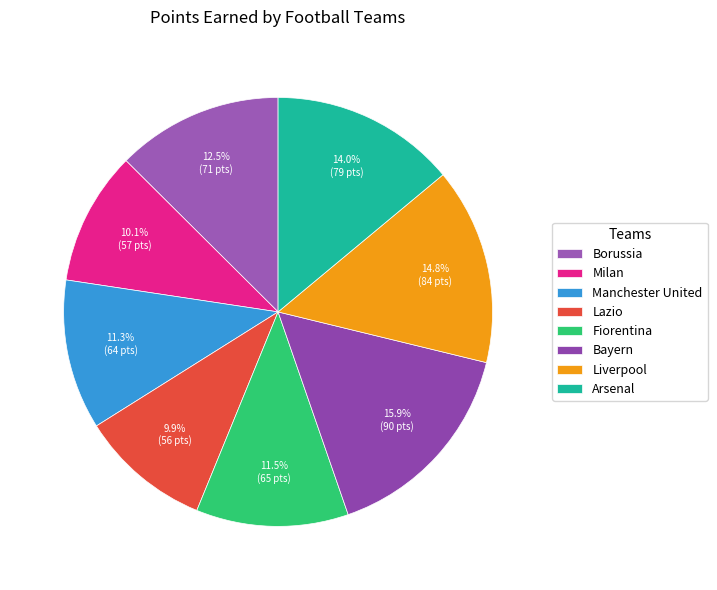

Is it true that Manchester United is 11% of the pie?

True